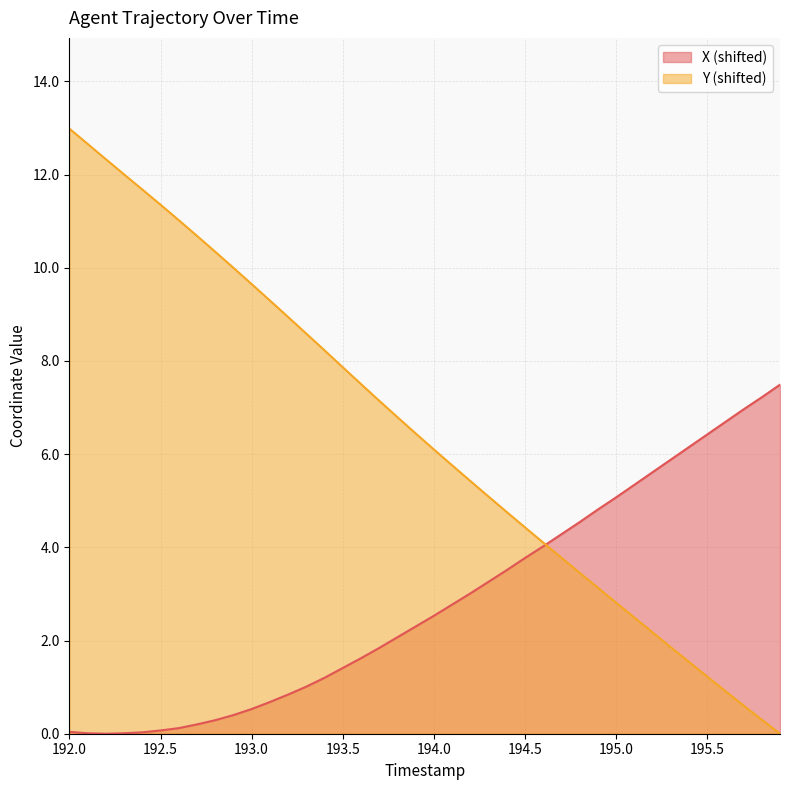

Which category has the lowest value across all series?

192.2